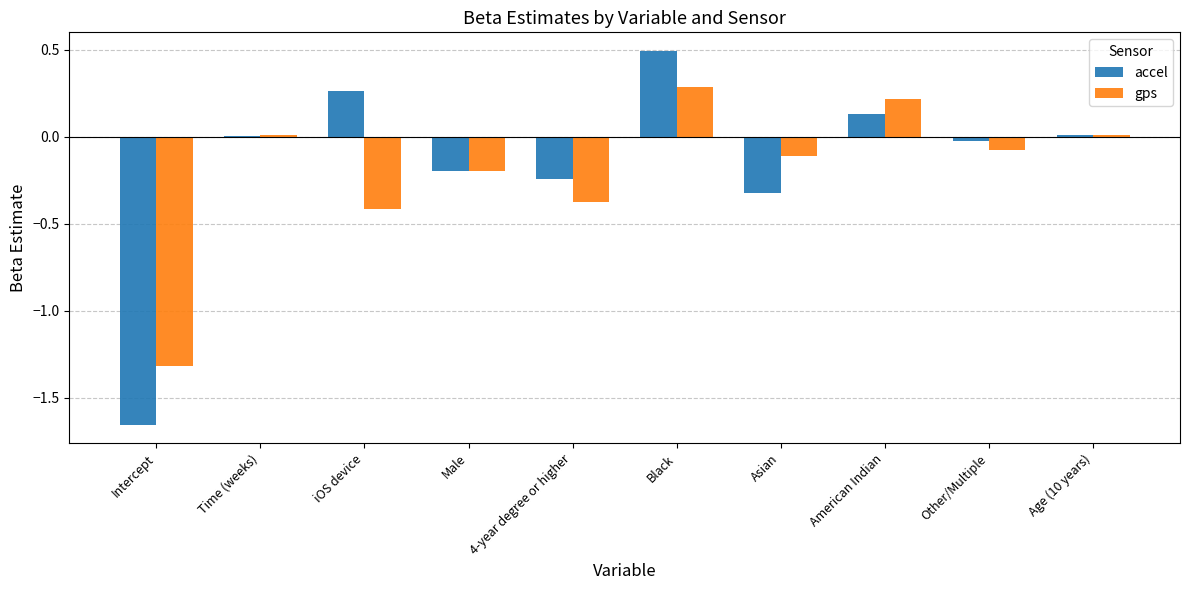

Is it true that gps equals -0.5 at 4-year degree or higher?

False